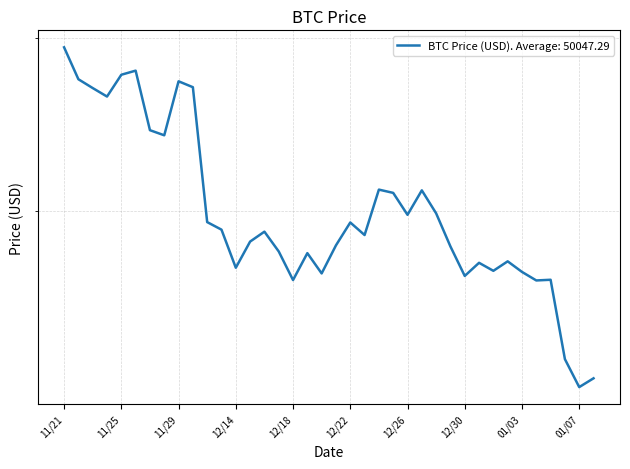

Is it true that the value at 11/27 is 76268?

False